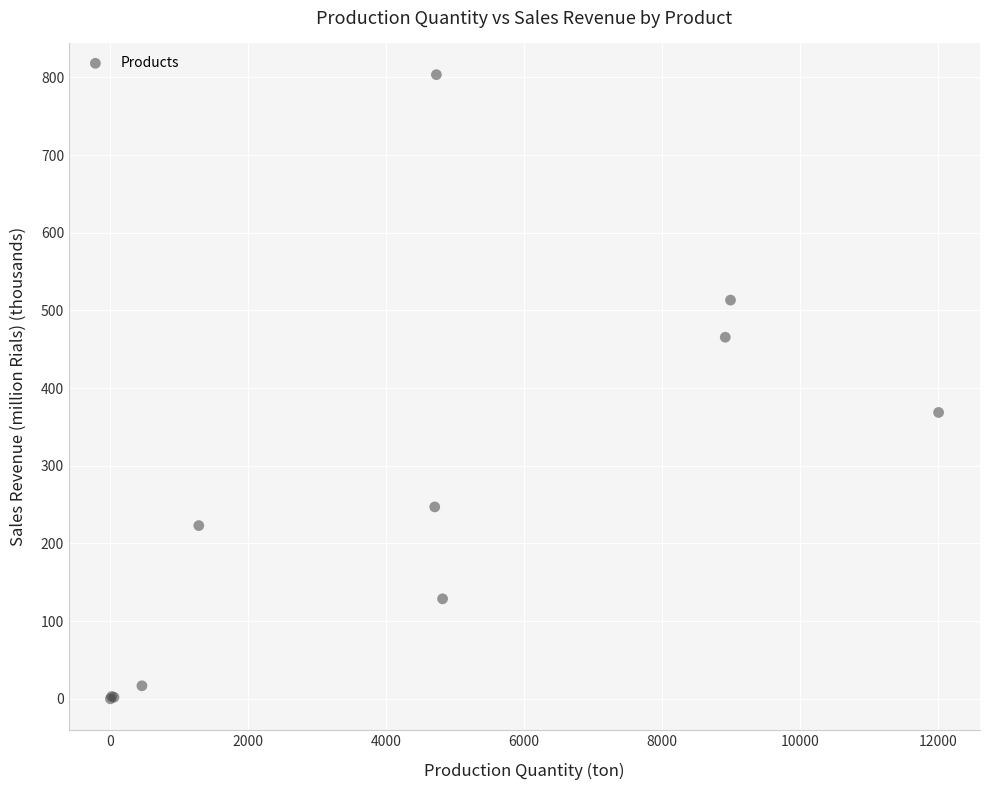

What Y value in the scatter plot is closest to 401?

368.6